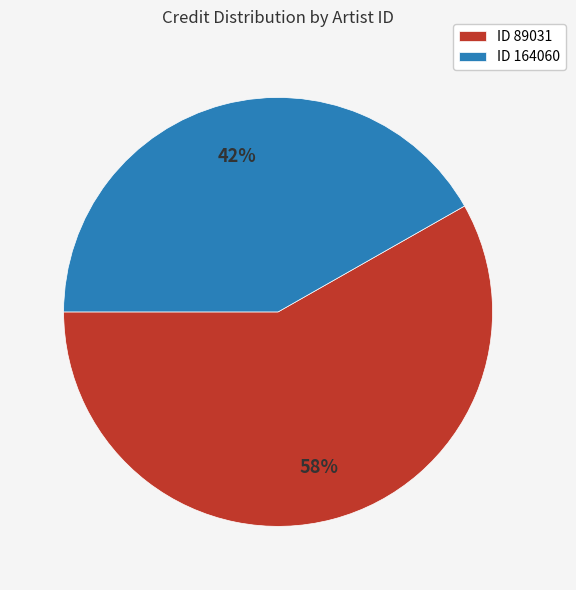

Rank the categories by value from lowest to highest.

ID 164060, ID 89031